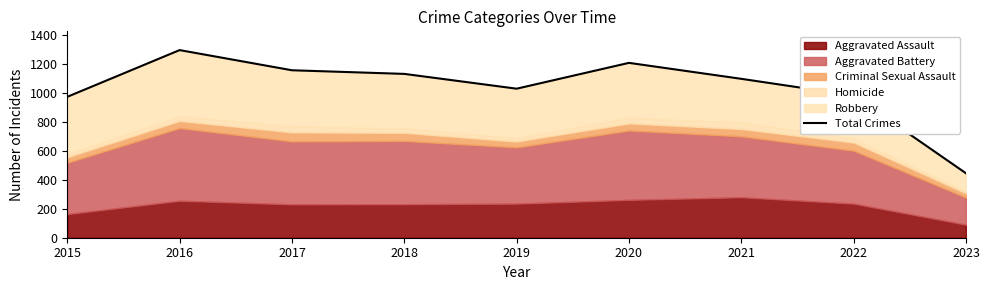

The value at 2018 is 1129. True or false?

True